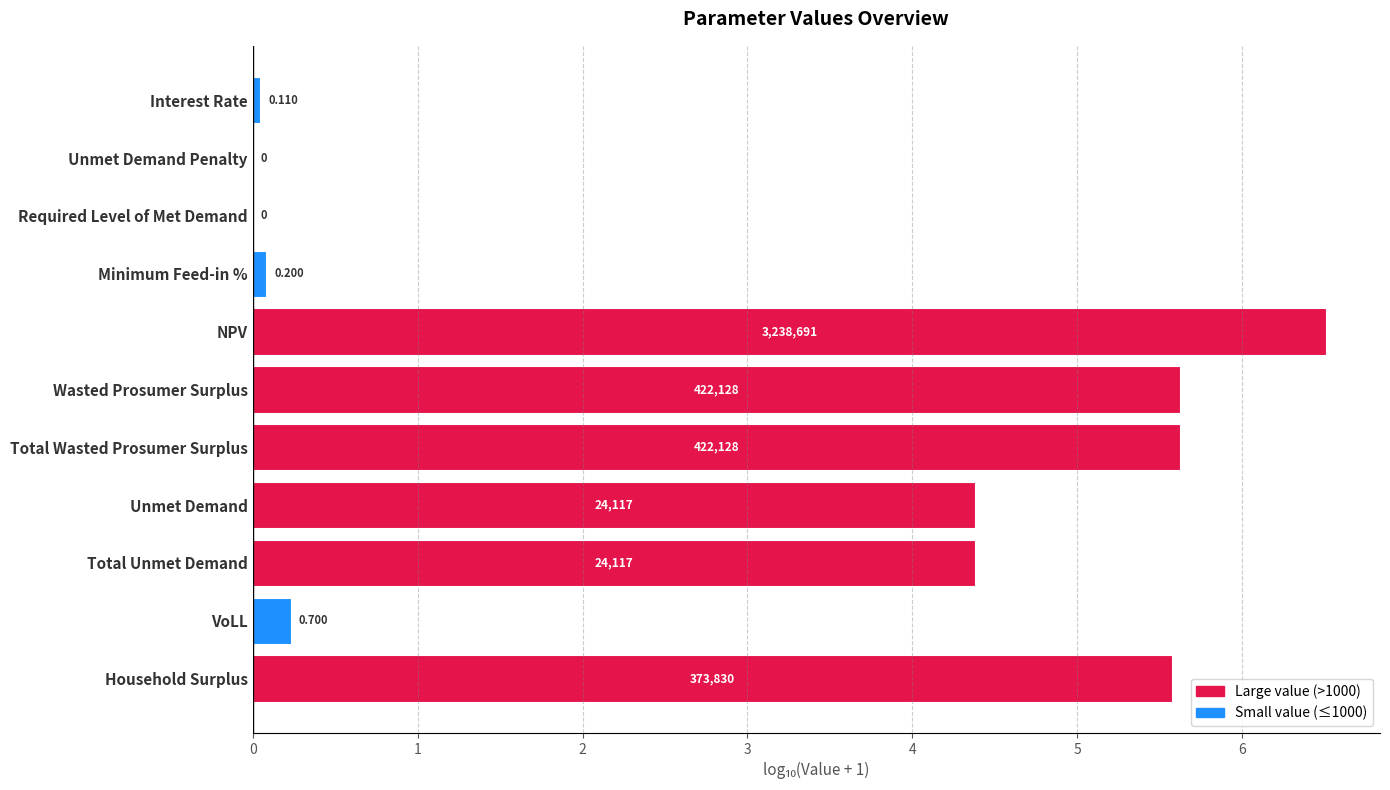

List the labels in order of value, largest first.

NPV, Wasted Prosumer Surplus, Total Wasted Prosumer Surplus, Household Surplus, Unmet Demand, Total Unmet Demand, VoLL, Minimum Feed-in %, Interest Rate, Unmet Demand Penalty, Required Level of Met Demand